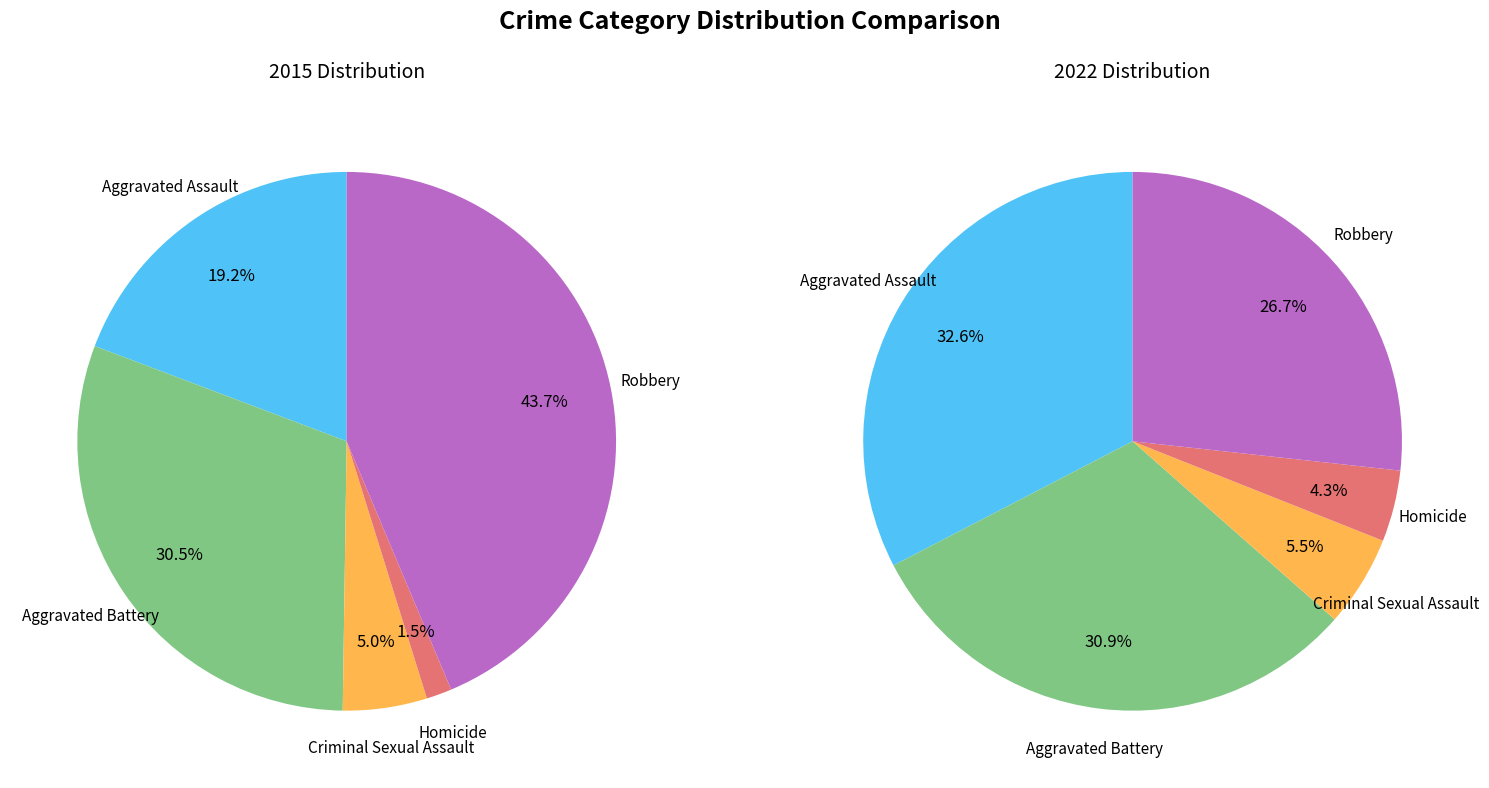

Does 3 represent more than half of the total?

No